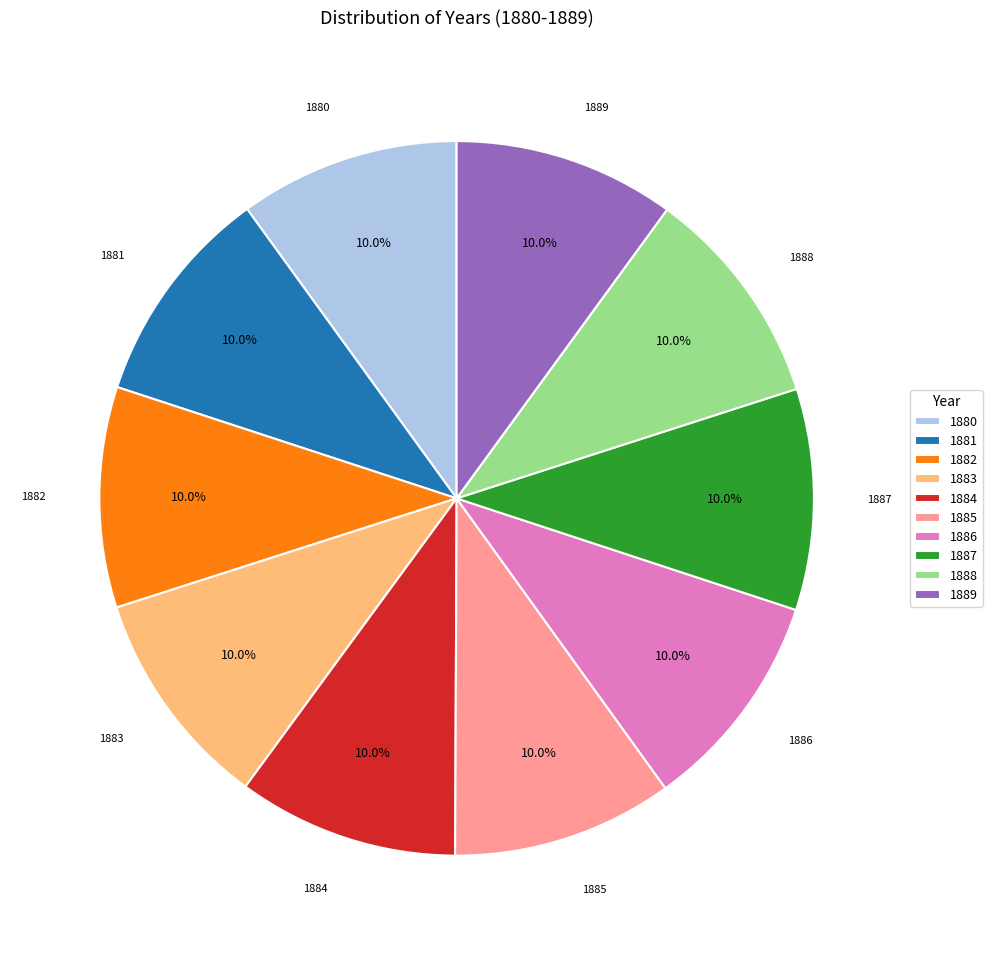

What percentage is the 1884 slice, to the nearest percent?

10%